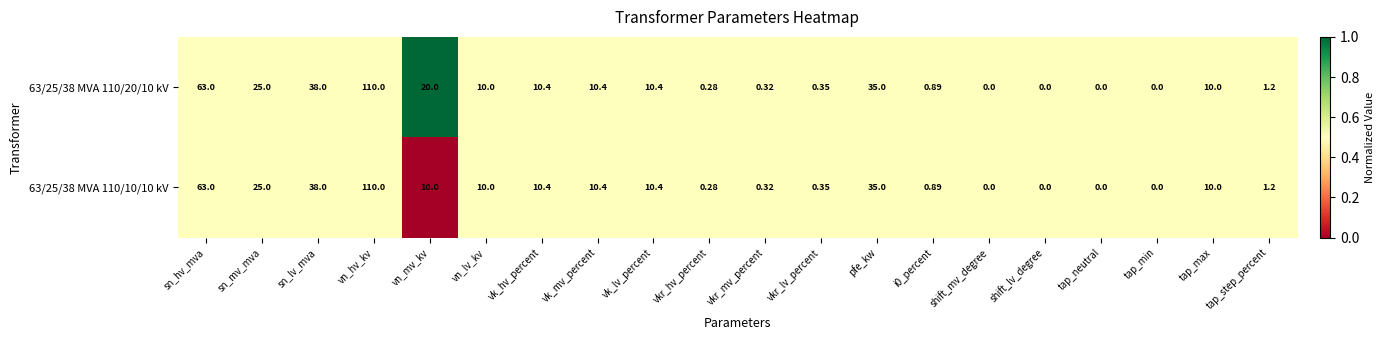

Where does the 63/25/38 MVA 110/10/10 kV series first go above 10?

sn_hv_mva